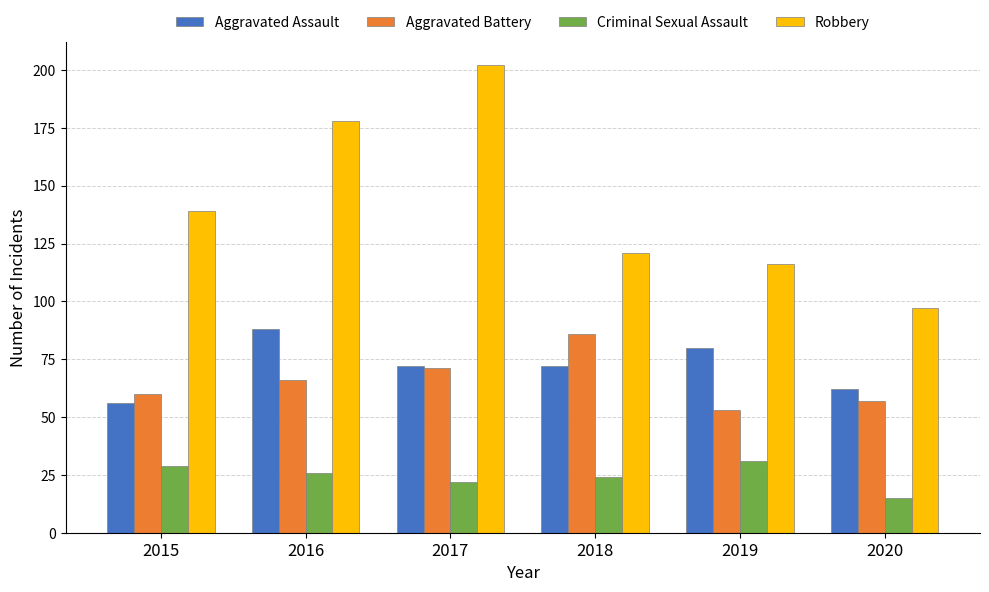

Is the value of Aggravated Battery at 2019 greater than the value of Robbery at 2016?

No